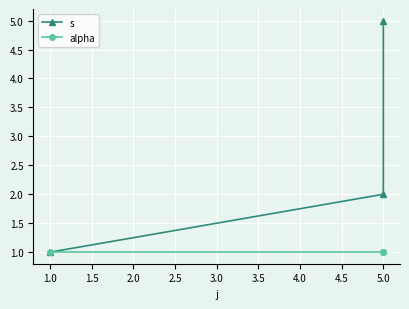

What are all the series names shown in the legend?

s, alpha